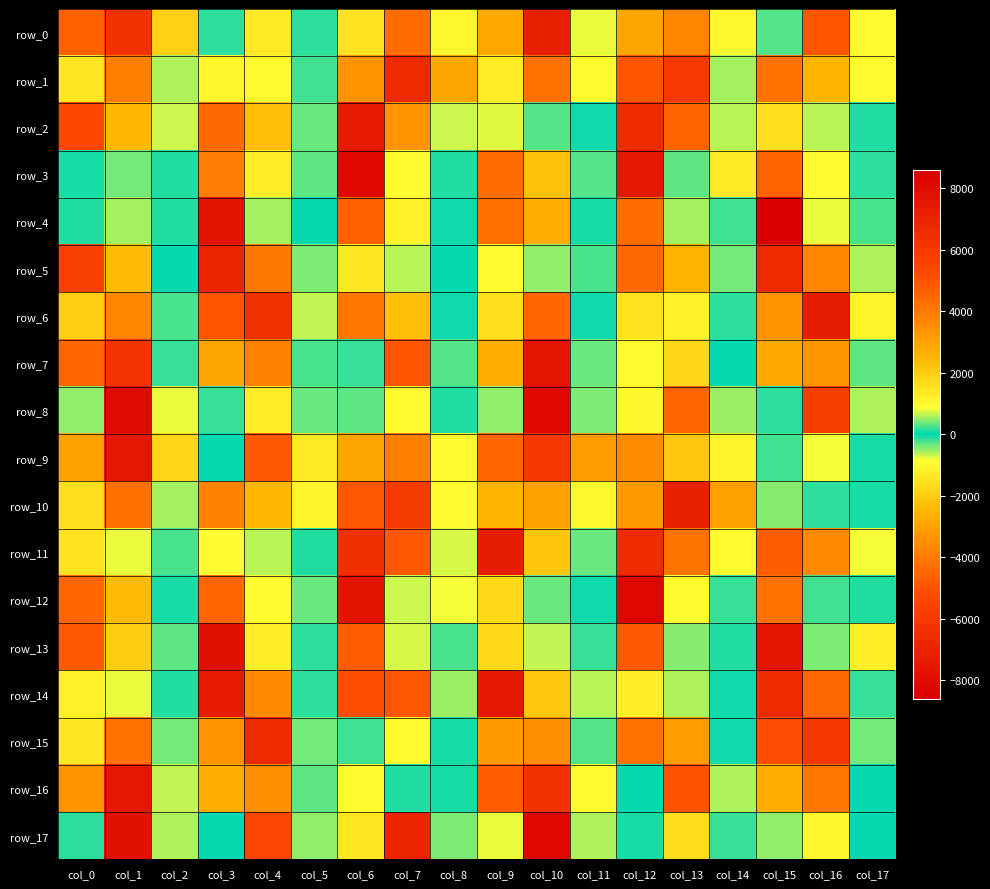

What is the difference between the row_14 values at col_6 and col_15?

1585.7